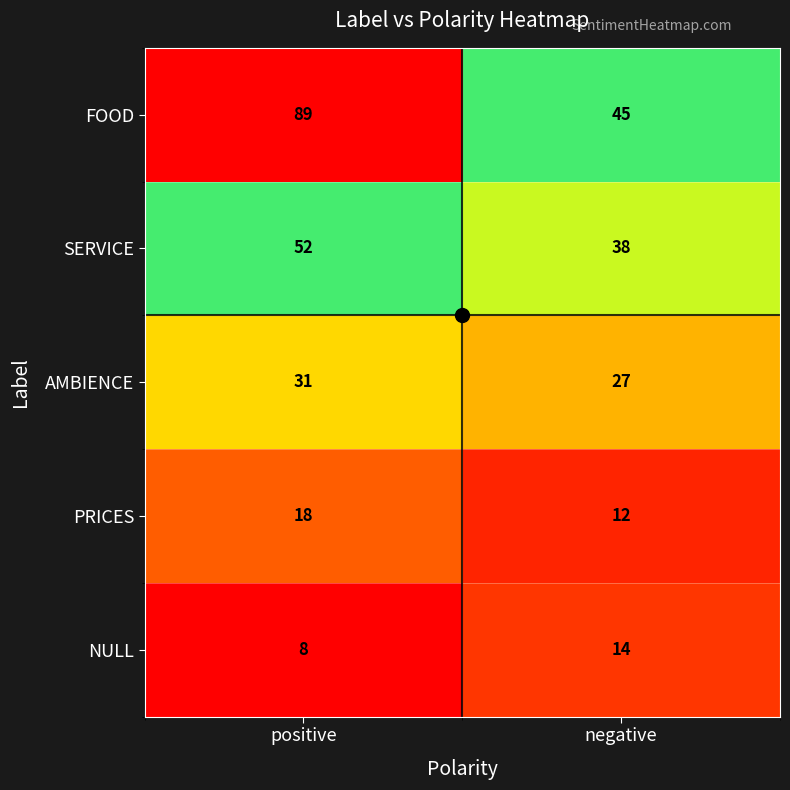

The FOOD series shows 73 at negative. True or false?

False